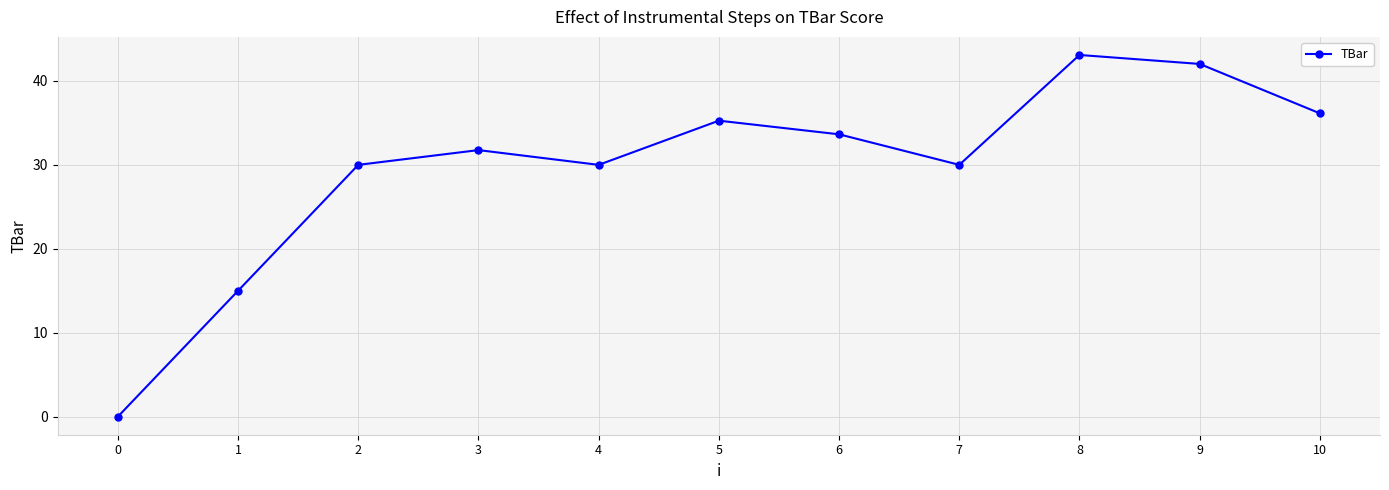

Reading left to right, what are all the values shown in this chart?

0.0	15.0	30.0	31.8	30.0	35.3	33.6	30.0	43.1	42.0	36.1